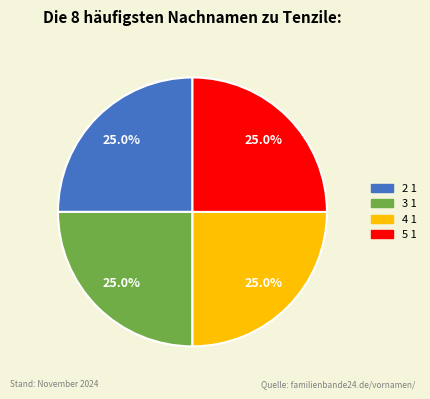

To the nearest percent, what is the average slice percentage?

25%